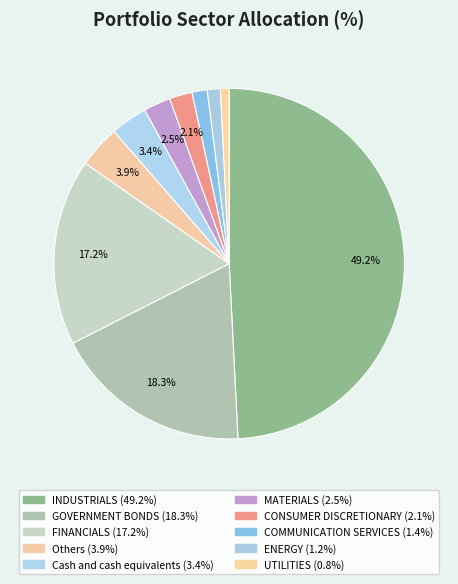

The Cash and cash equivalents slice represents 1% of the pie. True or false?

False